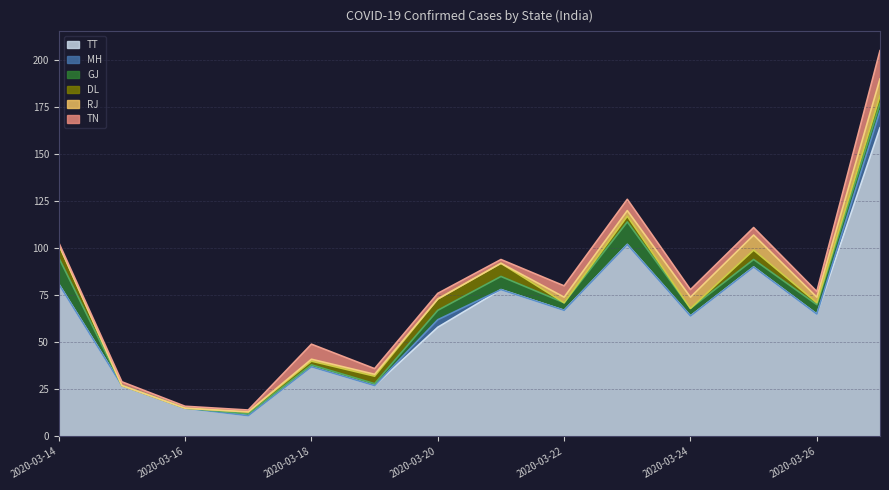

What is the maximum value for TT?

164